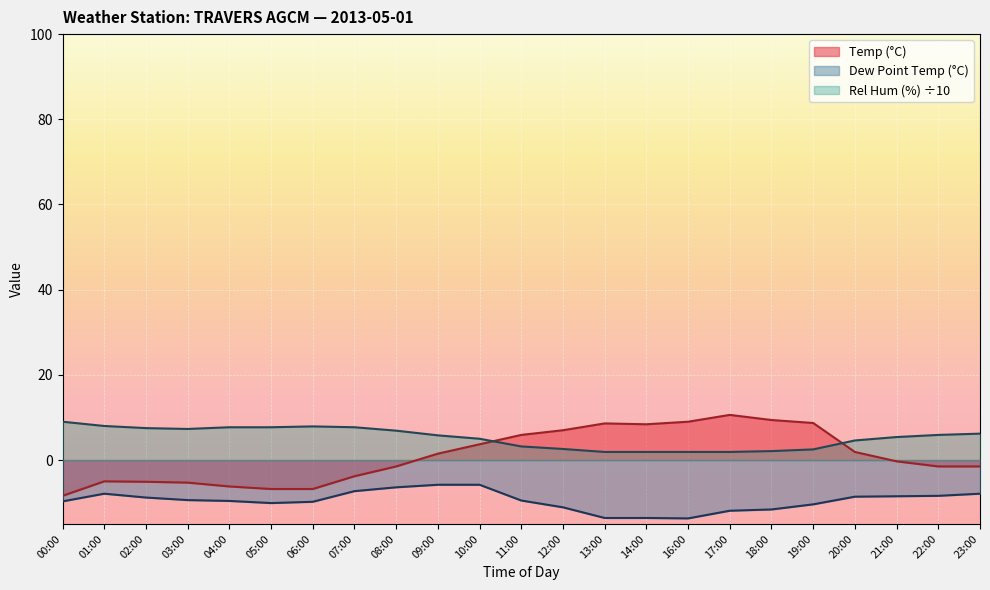

At which category is the sum across all series the highest?

10:00